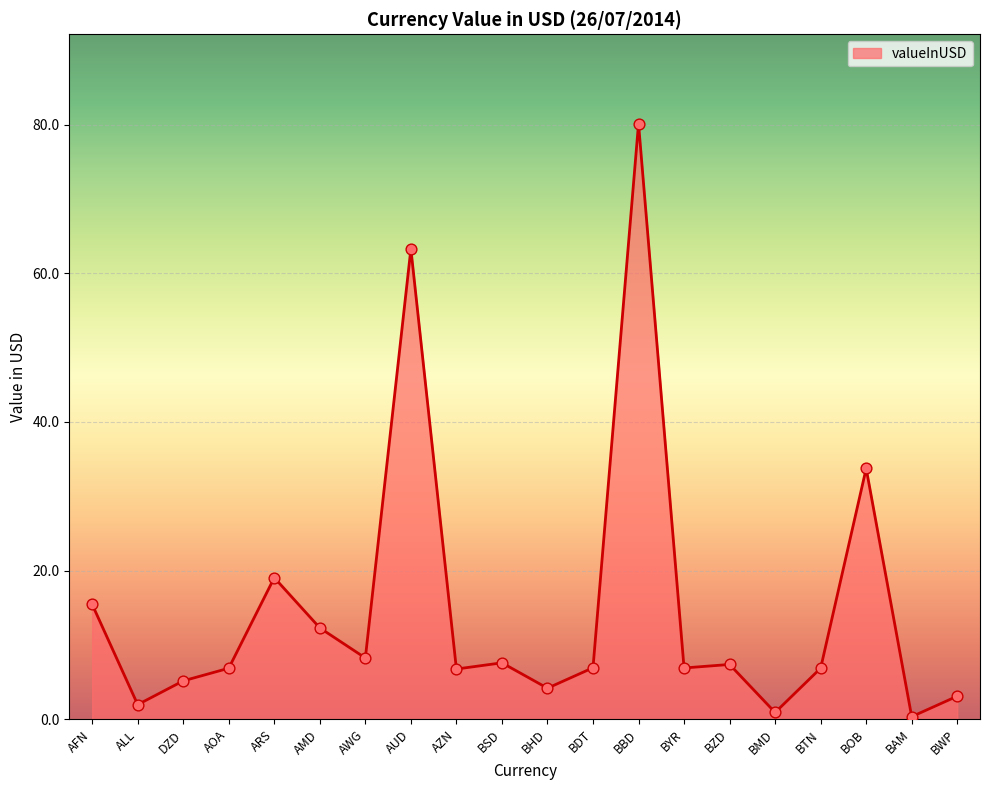

Approximately how many times larger is the value at AUD compared to ARS?

3.3